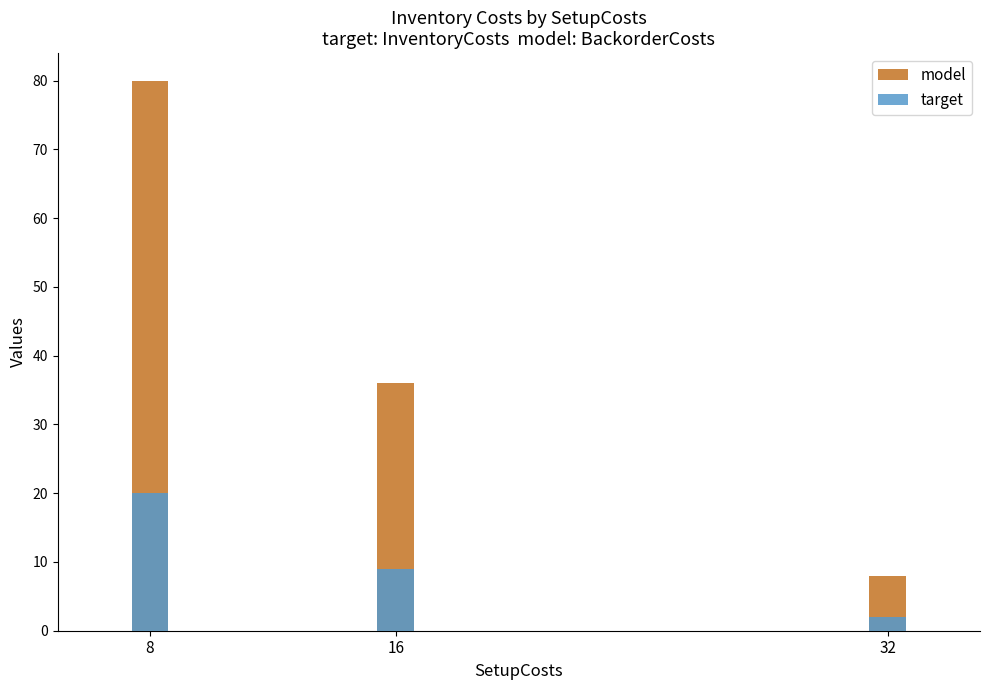

What is the difference between the second highest and minimum values in the target series?

7